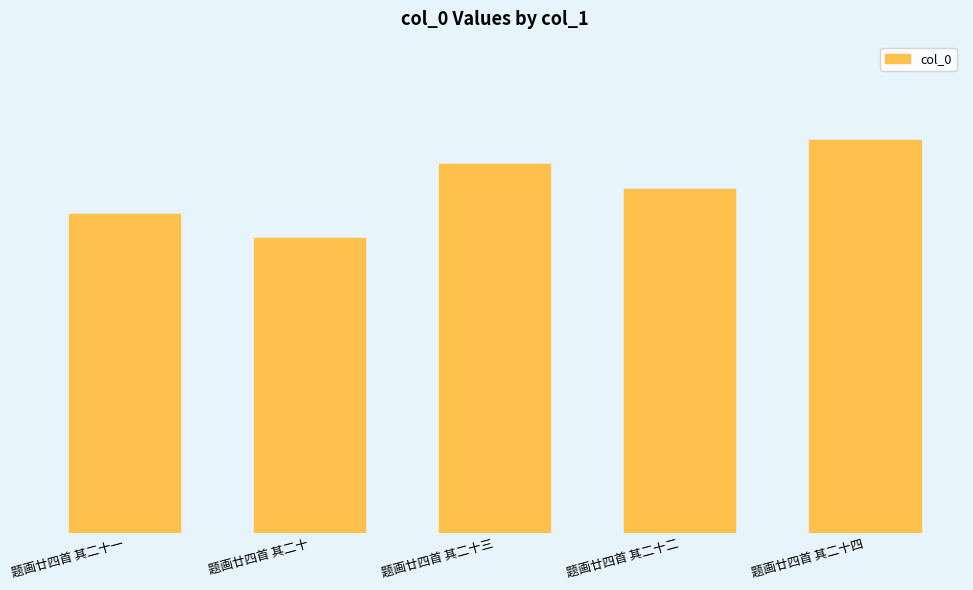

Reading right to left, transcribe all the data shown in this chart.

468946	468944	468945	468942	468943